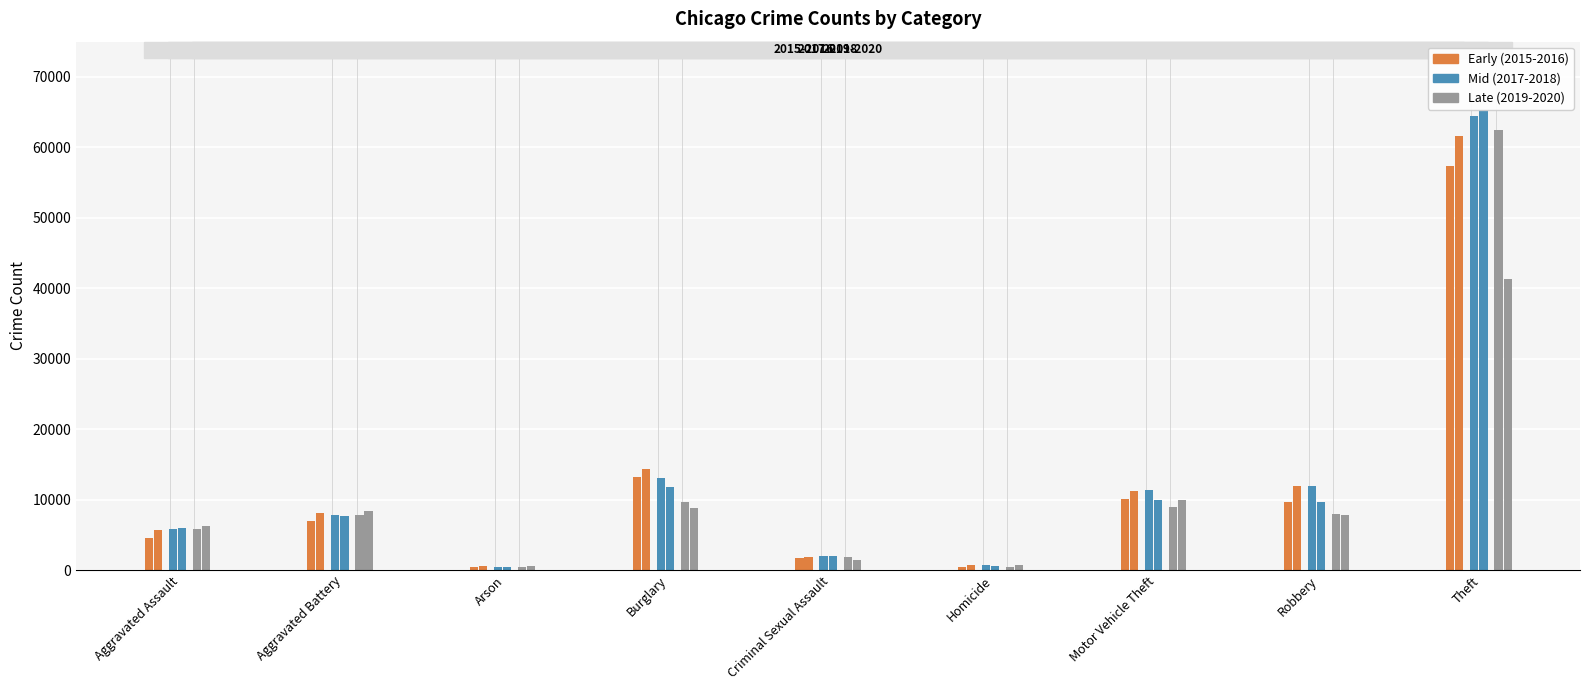

Reading left to right, transcribe all the data shown in this chart.

2015: Aggravated Assault=4480	Aggravated Battery=7018	Arson=448	Burglary=13184	Criminal Sexual Assault=1670	Homicide=496	Motor Vehicle Theft=10068	Robbery=9638	Theft=57350
2016: Aggravated Assault=5712	Aggravated Battery=8085	Arson=515	Burglary=14289	Criminal Sexual Assault=1819	Homicide=786	Motor Vehicle Theft=11286	Robbery=11960	Theft=61619
2017: Aggravated Assault=5793	Aggravated Battery=7845	Arson=444	Burglary=13001	Criminal Sexual Assault=1951	Homicide=672	Motor Vehicle Theft=11380	Robbery=11880	Theft=64381
2018: Aggravated Assault=6001	Aggravated Battery=7734	Arson=373	Burglary=11746	Criminal Sexual Assault=1985	Homicide=589	Motor Vehicle Theft=9984	Robbery=9680	Theft=65285
2019: Aggravated Assault=5841	Aggravated Battery=7857	Arson=376	Burglary=9639	Criminal Sexual Assault=1881	Homicide=498	Motor Vehicle Theft=8977	Robbery=7994	Theft=62486
2020: Aggravated Assault=6263	Aggravated Battery=8319	Arson=588	Burglary=8757	Criminal Sexual Assault=1456	Homicide=787	Motor Vehicle Theft=9956	Robbery=7855	Theft=41313